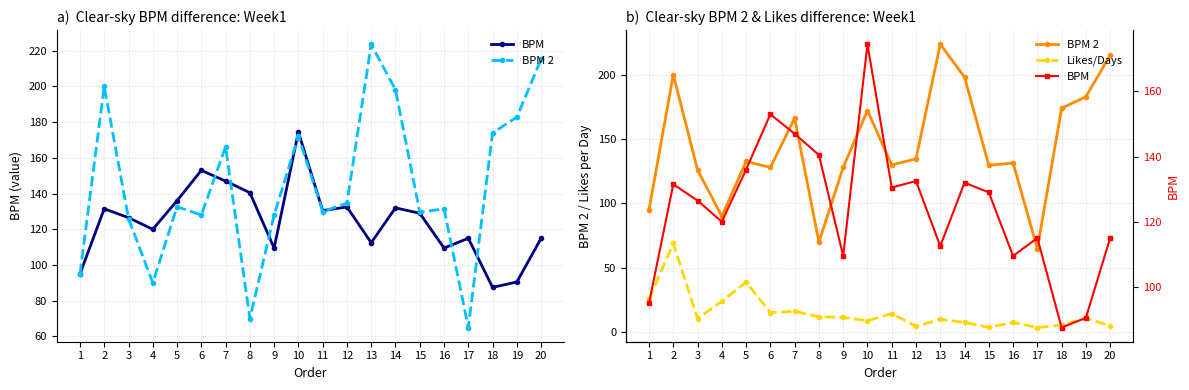

How many data points in BPM are less than 129?

10